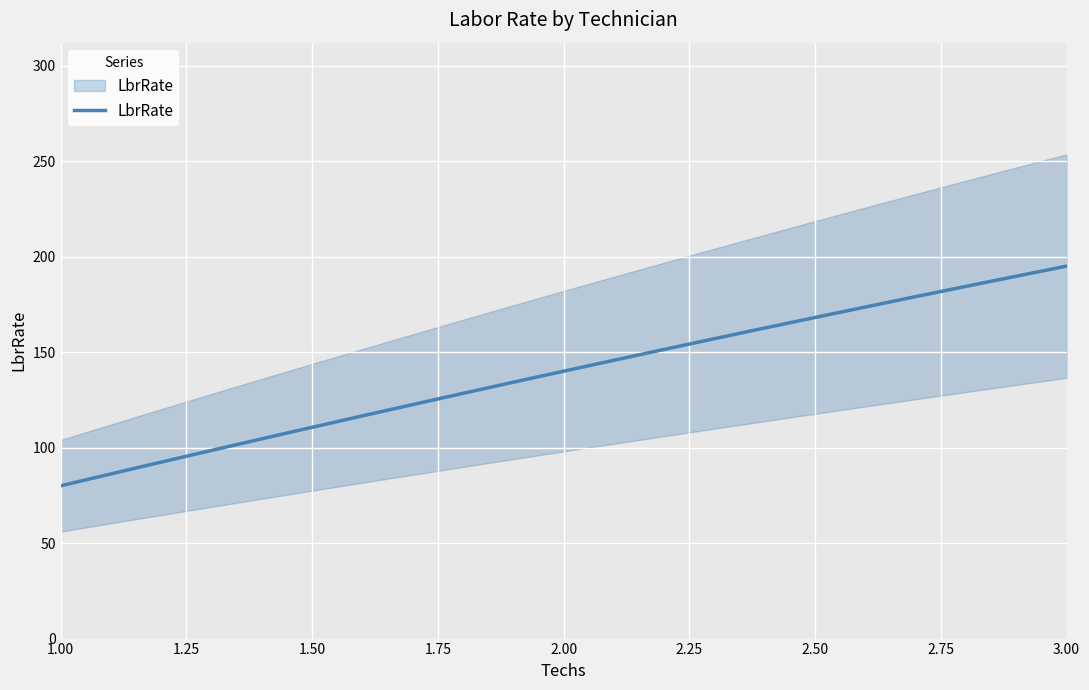

Is it true that the value at 1 is 80?

True